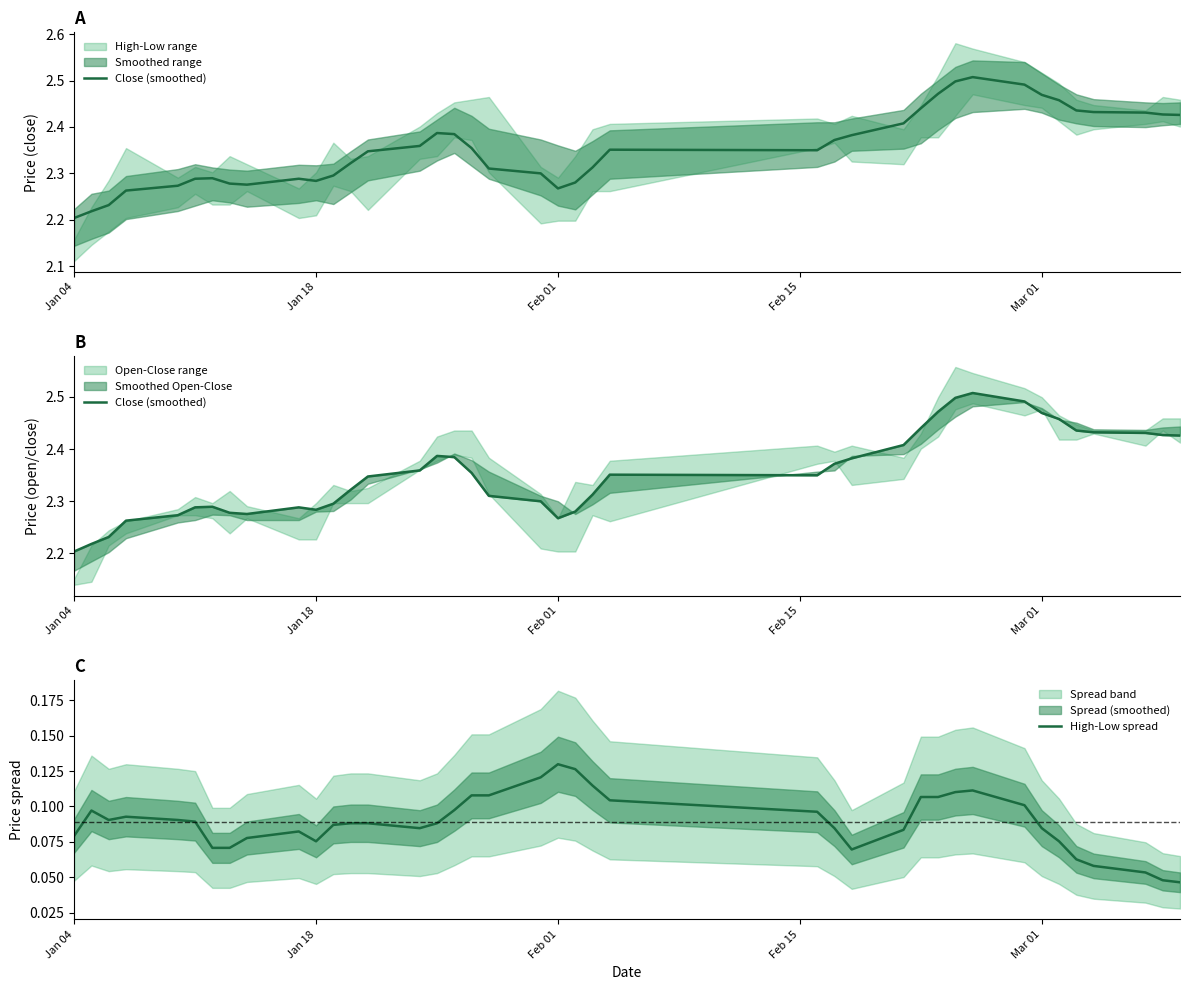

At how many categories does at least one series exceed 2?

40